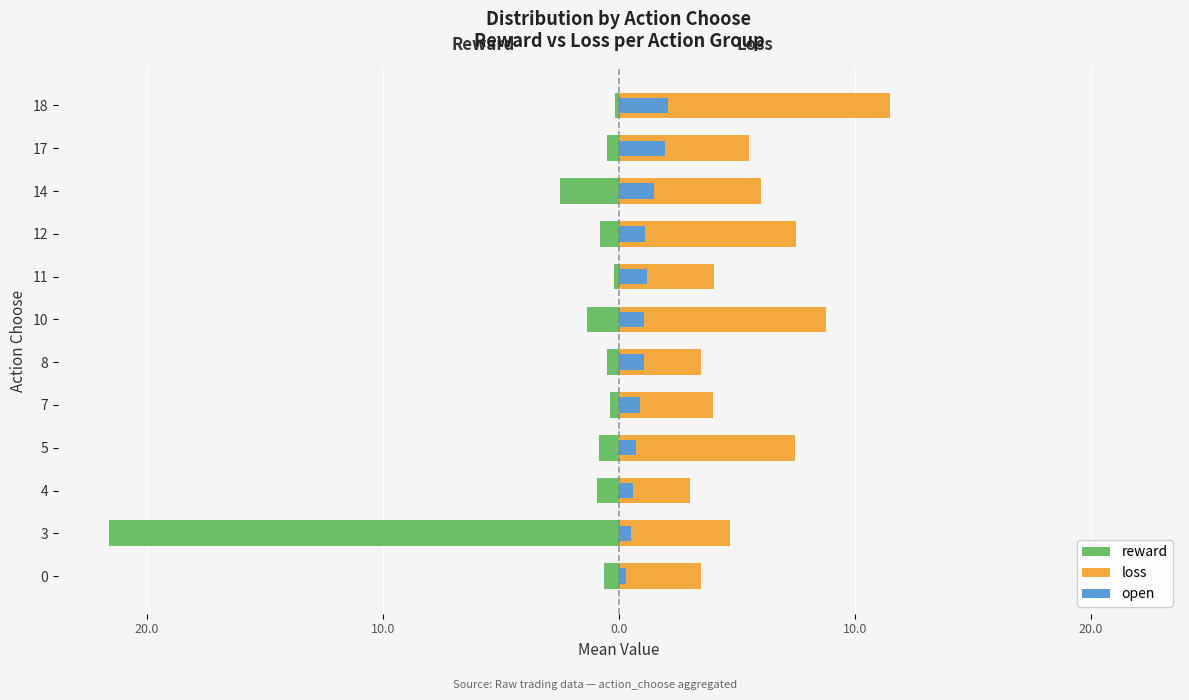

Rank the series by their maximum value, from lowest to highest.

reward, open, loss